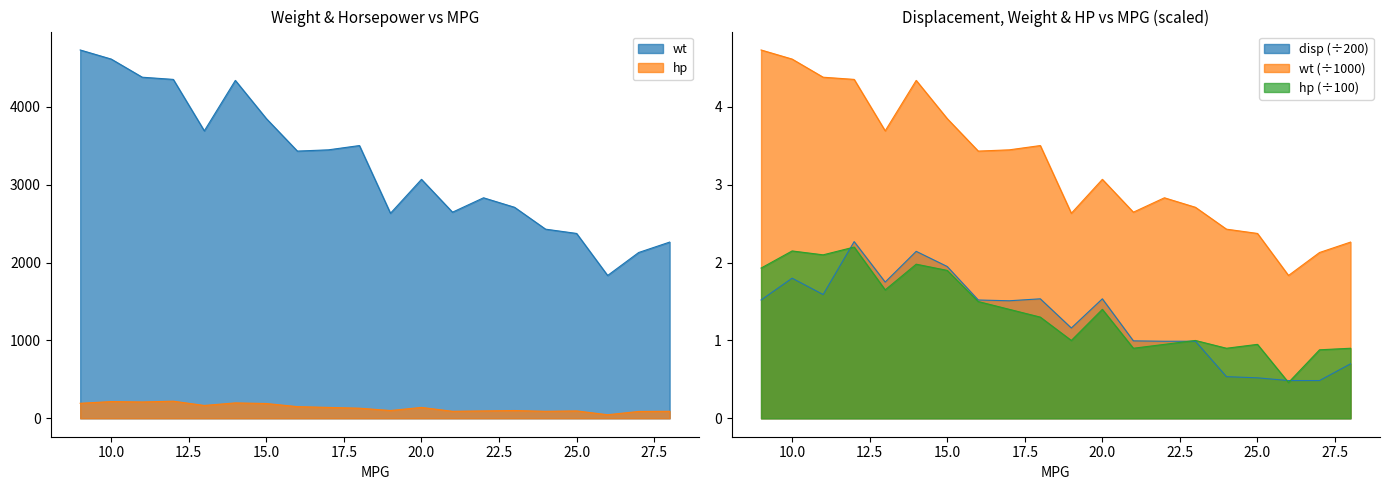

Which series has the largest range (max minus min)?

wt